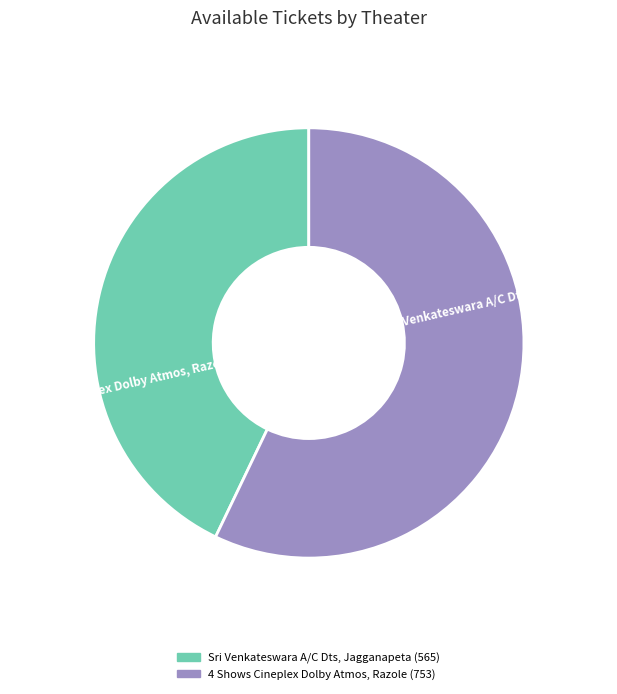

Does Sri Venkateswara A/C Dts, Jagganapeta account for over 50% of the chart?

No